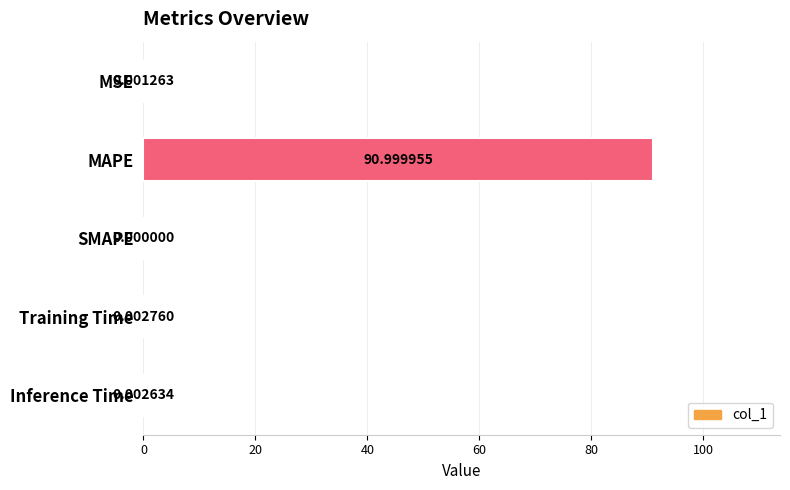

Which has a higher value, Training Time or MSE?

Training Time